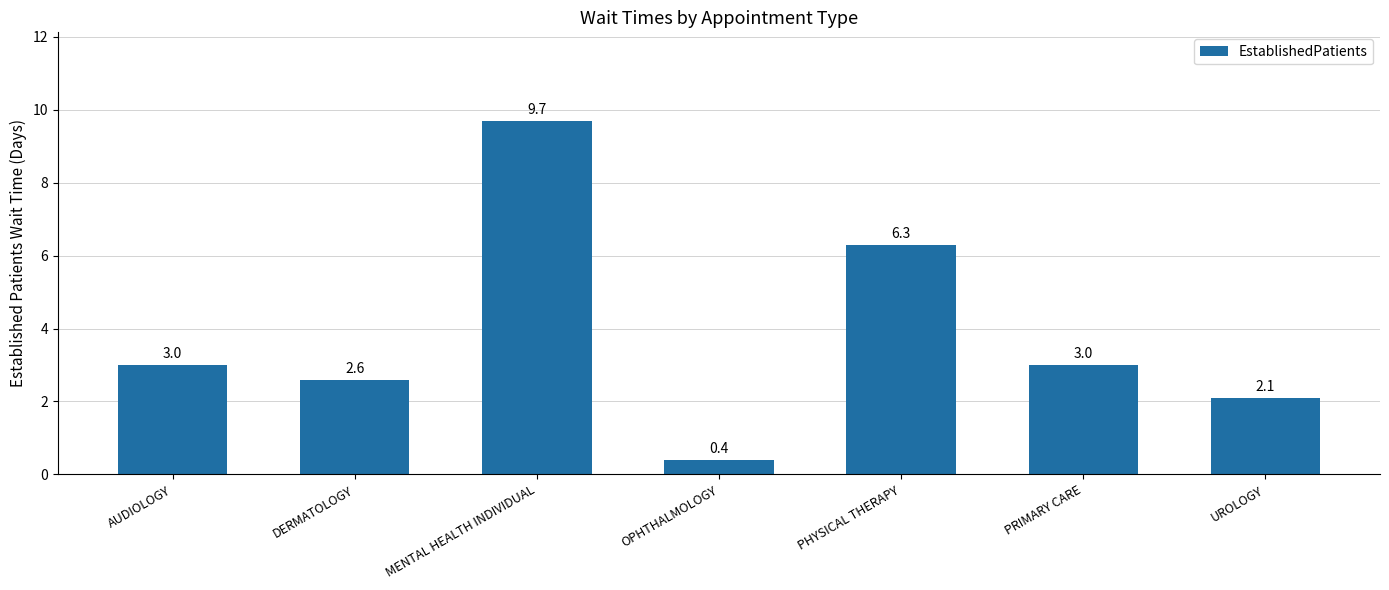

Reading left to right, transcribe all the data shown in this chart.

AUDIOLOGY=3.0	DERMATOLOGY=2.6	MENTAL HEALTH INDIVIDUAL=9.7	OPHTHALMOLOGY=0.4	PHYSICAL THERAPY=6.3	PRIMARY CARE=3.0	UROLOGY=2.1